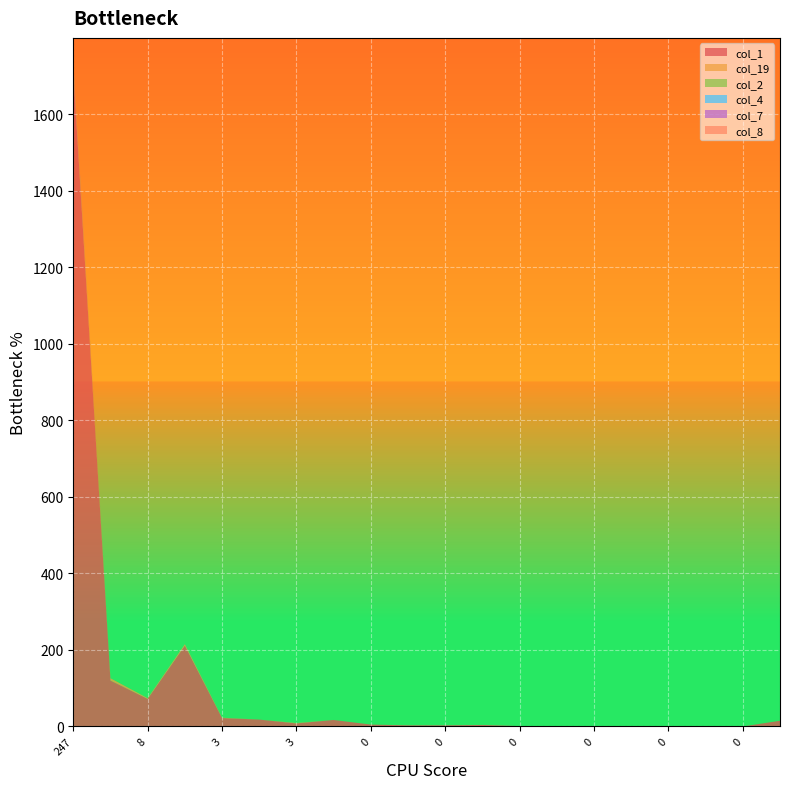

Reading left to right, list all the values displayed in this chart.

col_1: 1714	120	72	211	22	18	8	17	5	3	3	4	1	1	1	1	0	1	0	15
col_19: 11	6	2	4	1	0	1	0	0	0	0	0	0	0	0	0	0	0	0	0
col_2: 4	0	0	0	0	0	0	0	0	0	0	0	0	0	0	0	0	0	0	0
col_4: 1	0	0	0	0	0	0	0	0	0	0	0	0	0	0	0	0	0	0	0
col_7: 3	0	0	0	0	0	0	0	0	0	0	0	0	0	0	0	0	0	0	0
col_8: 2	0	0	0	0	0	0	0	0	0	0	0	0	0	0	0	0	0	0	0